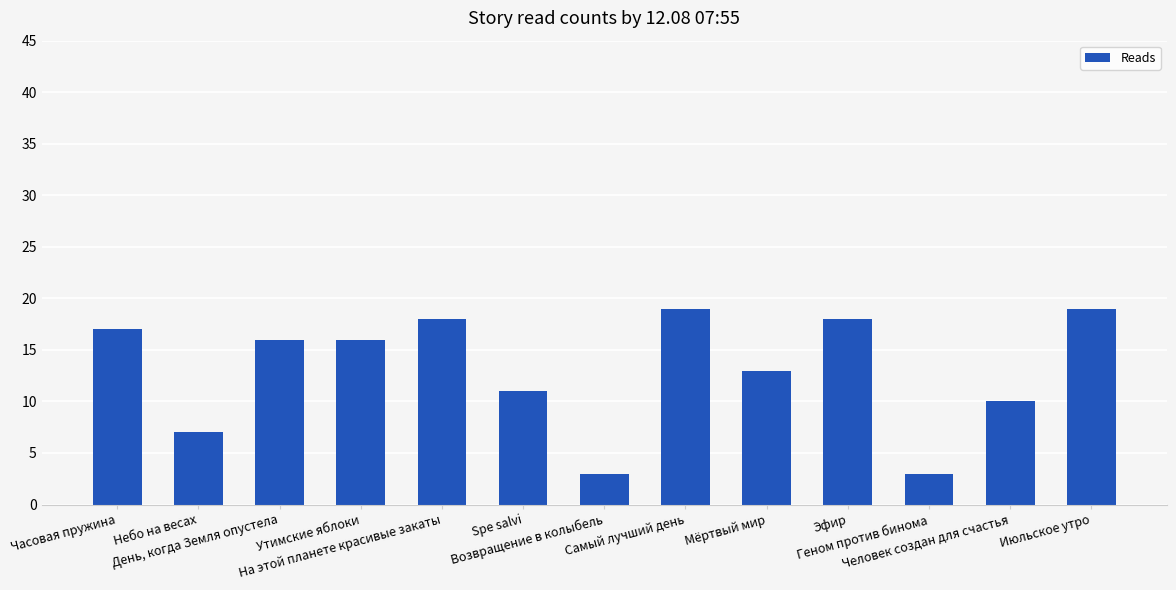

What is the change in value from Утимские яблоки to Мёртвый мир?

-3